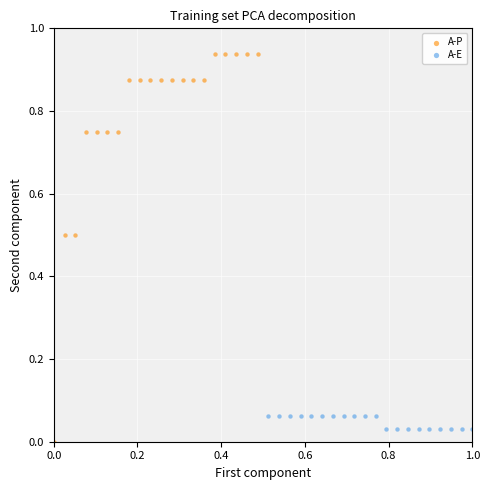

Which series reaches the maximum Y coordinate?

A-P